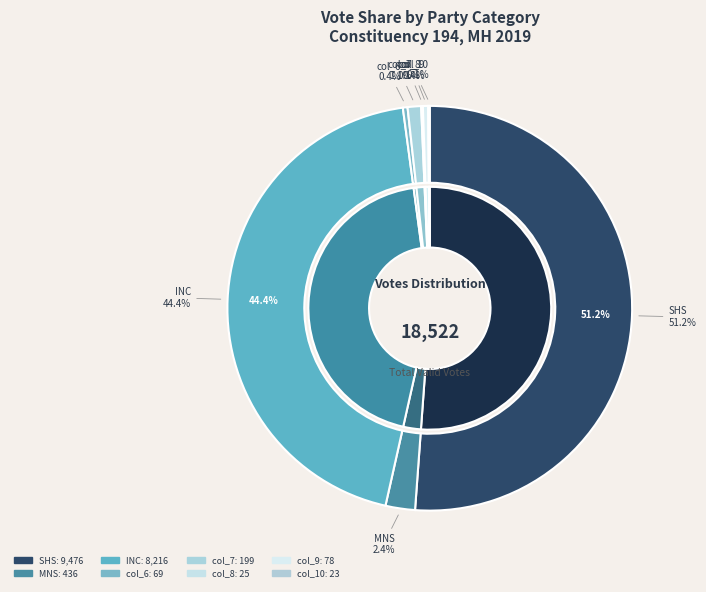

Which category has the smallest portion of the pie?

col_10